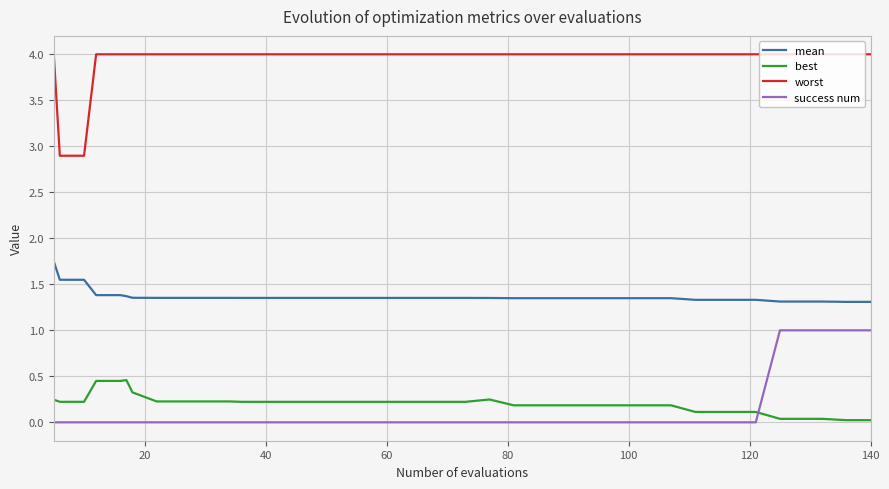

Rank the series by their maximum value, from highest to lowest.

worst, mean, success num, best